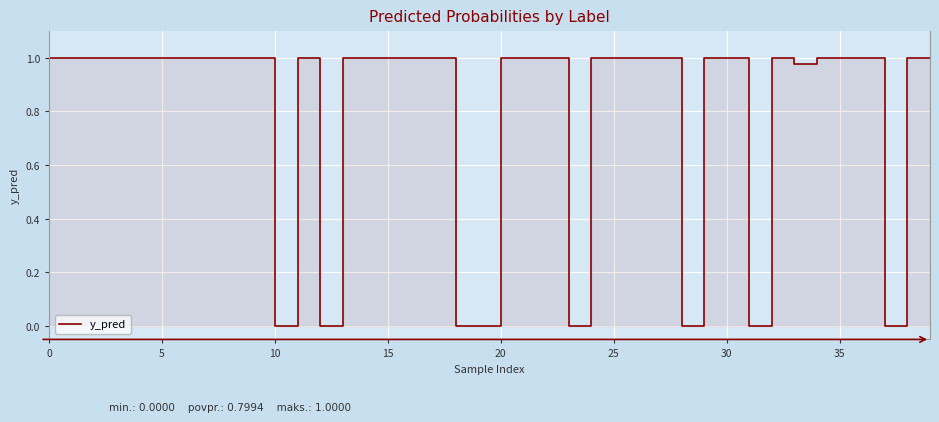

The chart shows a value of 0.2 at 24. True or false?

False